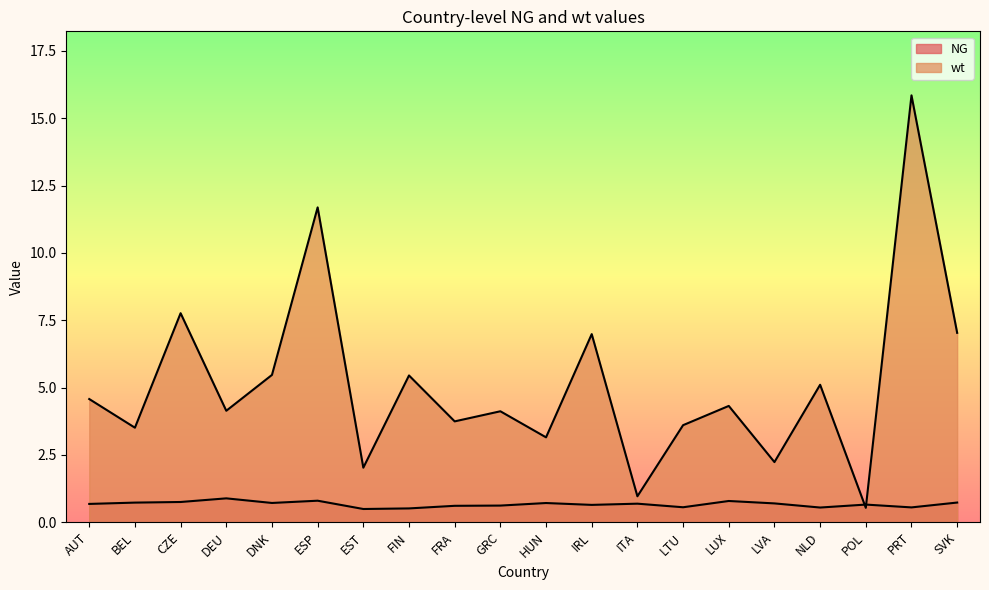

What is the minimum value shown in the chart?

0.5